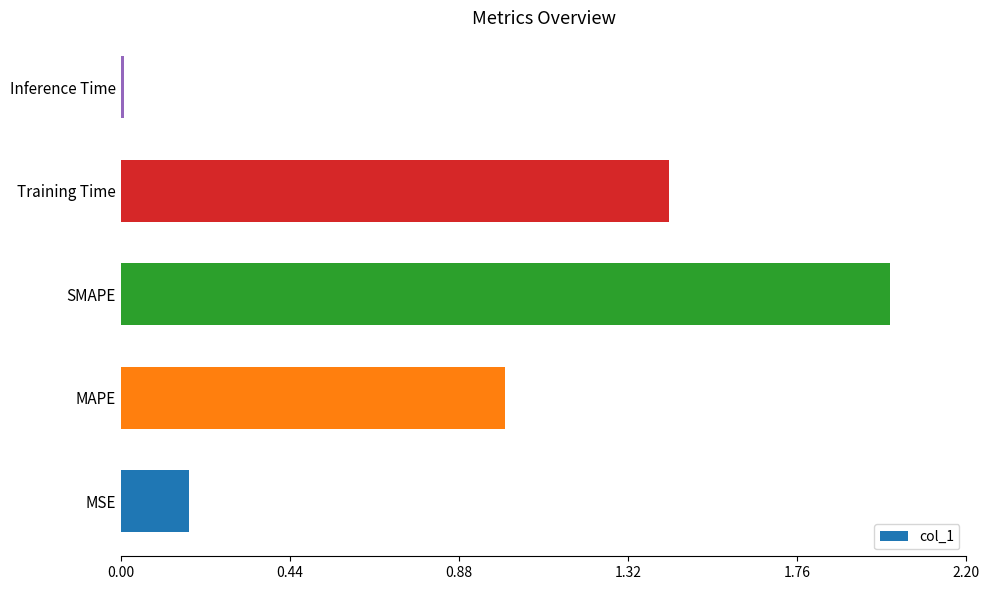

What value does the data have at MAPE?

1.0